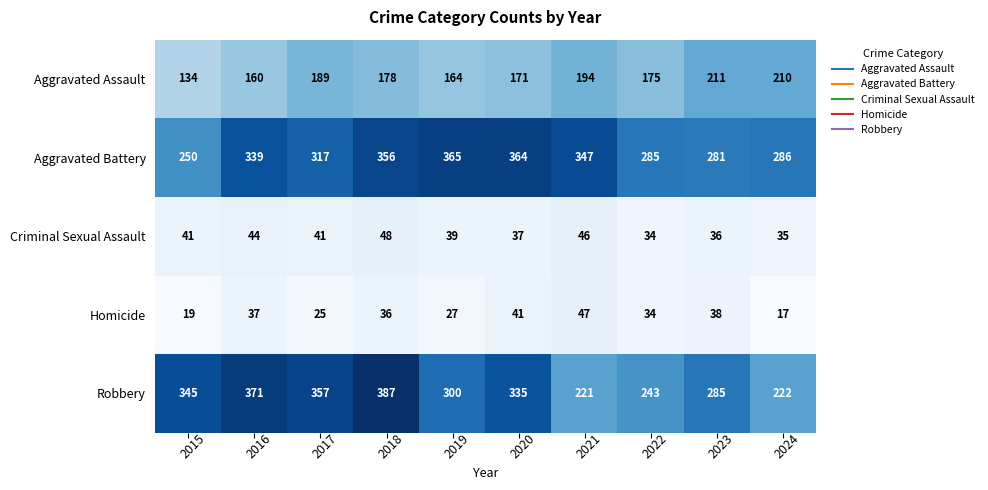

What value does the Robbery series have at 2019, to the nearest 5?

300